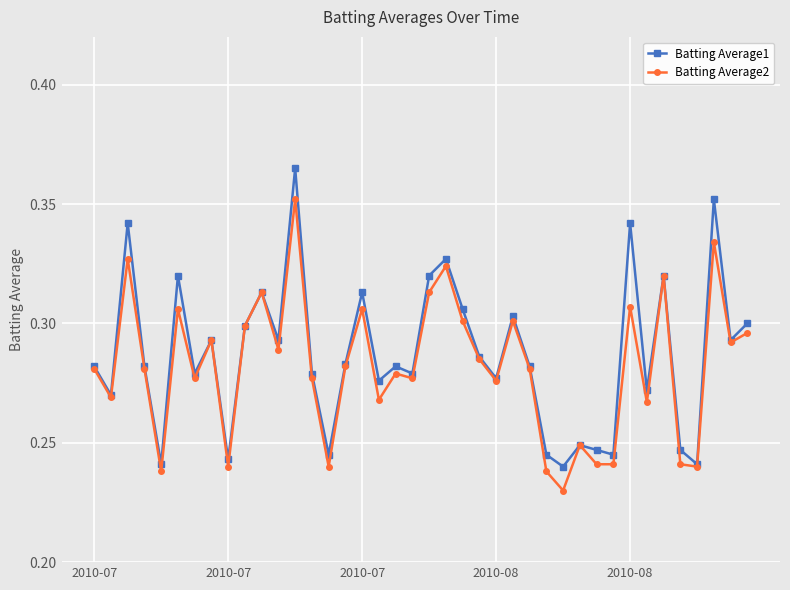

Count the Batting Average1 values in the range 0 to 1.

40